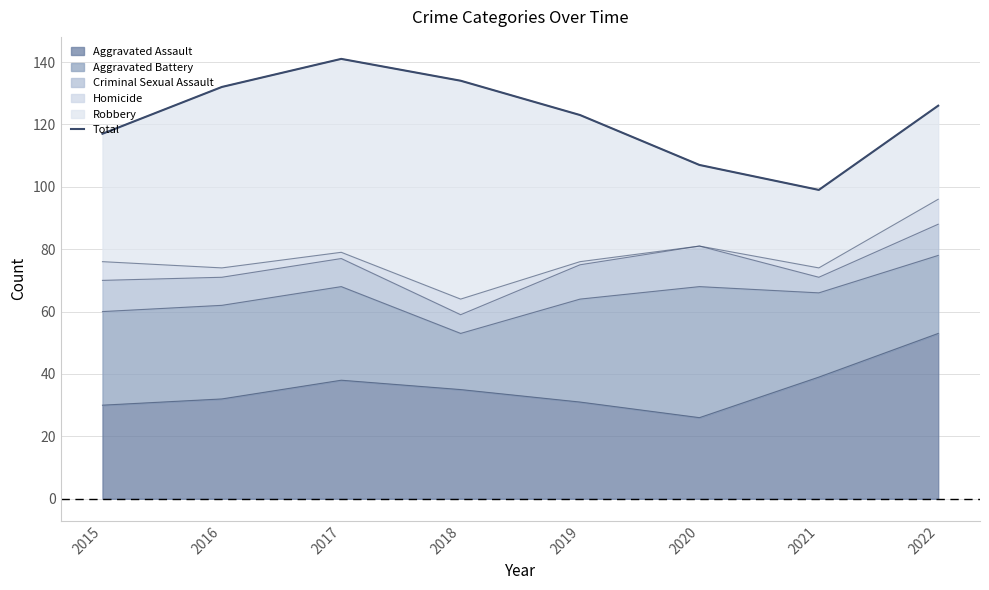

At which label is the value closest to 120?

2015